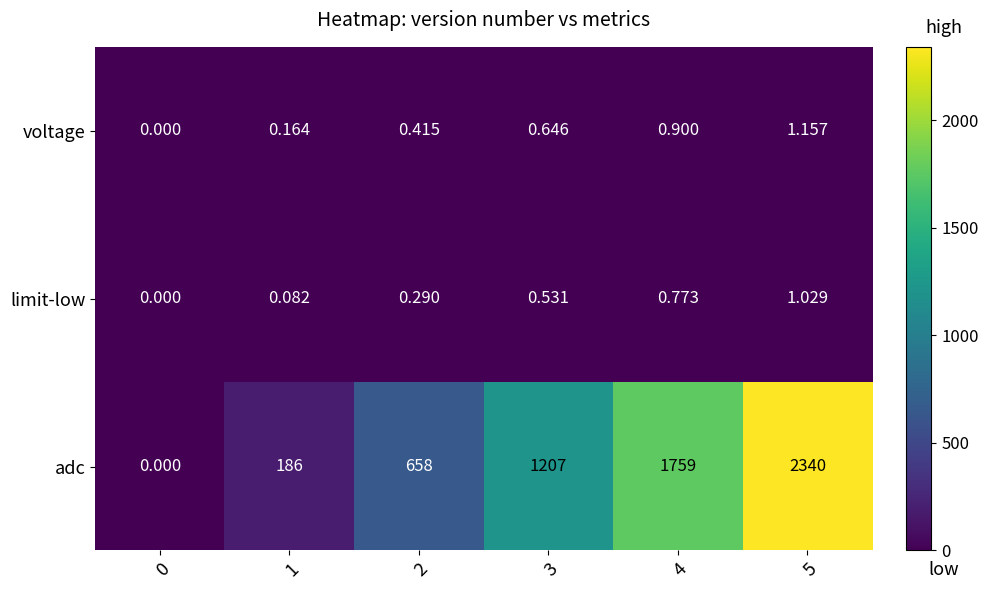

Which category has the highest value across all series?

5